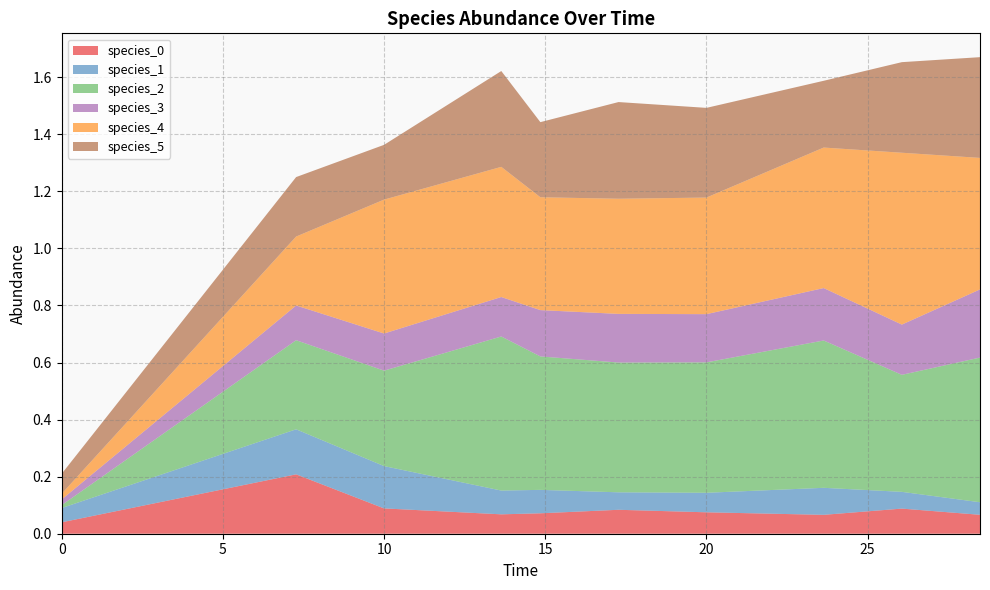

Reading left to right, what are all the values shown in this chart?

species_0: 0.0	0.2	0.1	0.1	0.1	0.1	0.1	0.1	0.1	0.1
species_1: 0.1	0.2	0.1	0.1	0.1	0.1	0.1	0.1	0.1	0.0
species_2: 0.0	0.3	0.3	0.5	0.5	0.5	0.5	0.5	0.4	0.5
species_3: 0.0	0.1	0.1	0.1	0.2	0.2	0.2	0.2	0.2	0.2
species_4: 0.0	0.2	0.5	0.5	0.4	0.4	0.4	0.5	0.6	0.5
species_5: 0.1	0.2	0.2	0.3	0.3	0.3	0.3	0.2	0.3	0.4